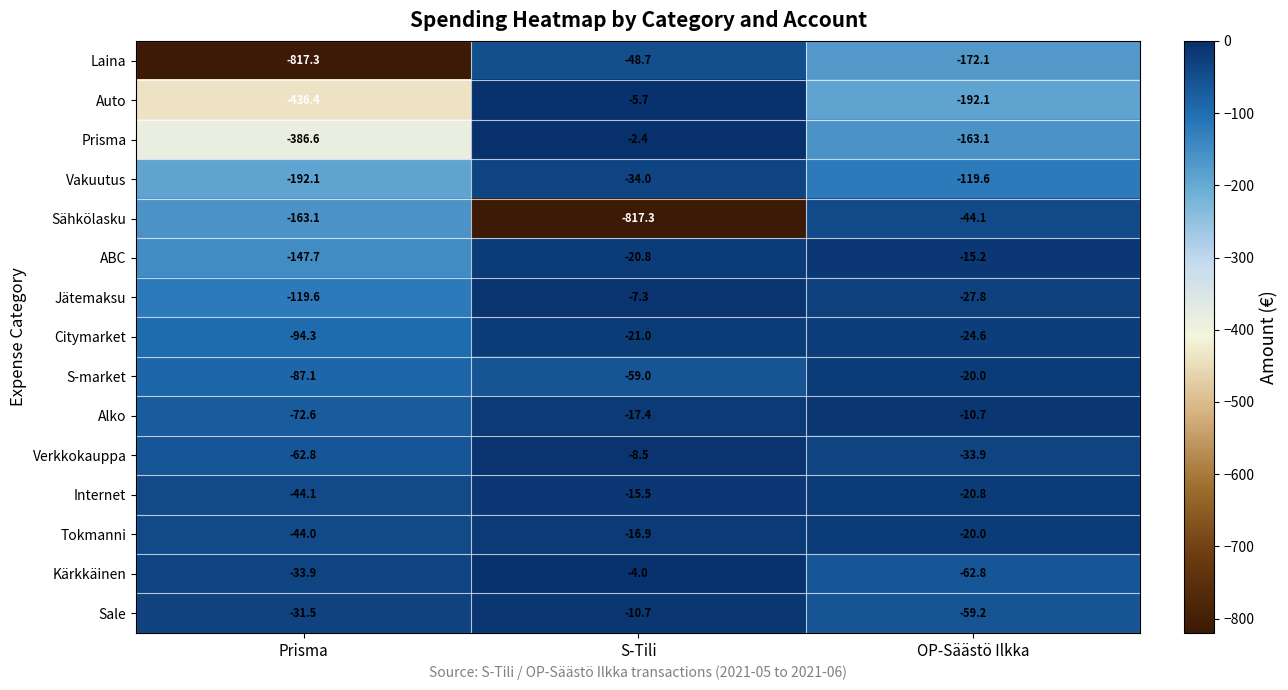

At which label is Jätemaksu closest to -63?

OP-Säästö Ilkka